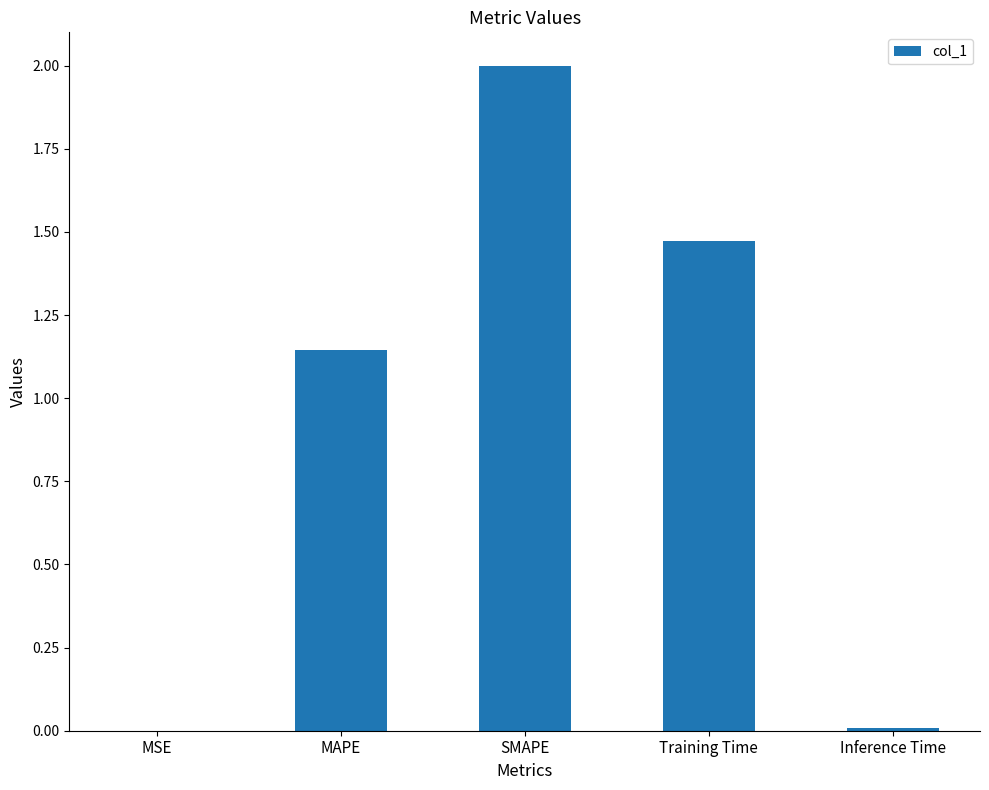

At which label does the data first exceed 1?

MAPE